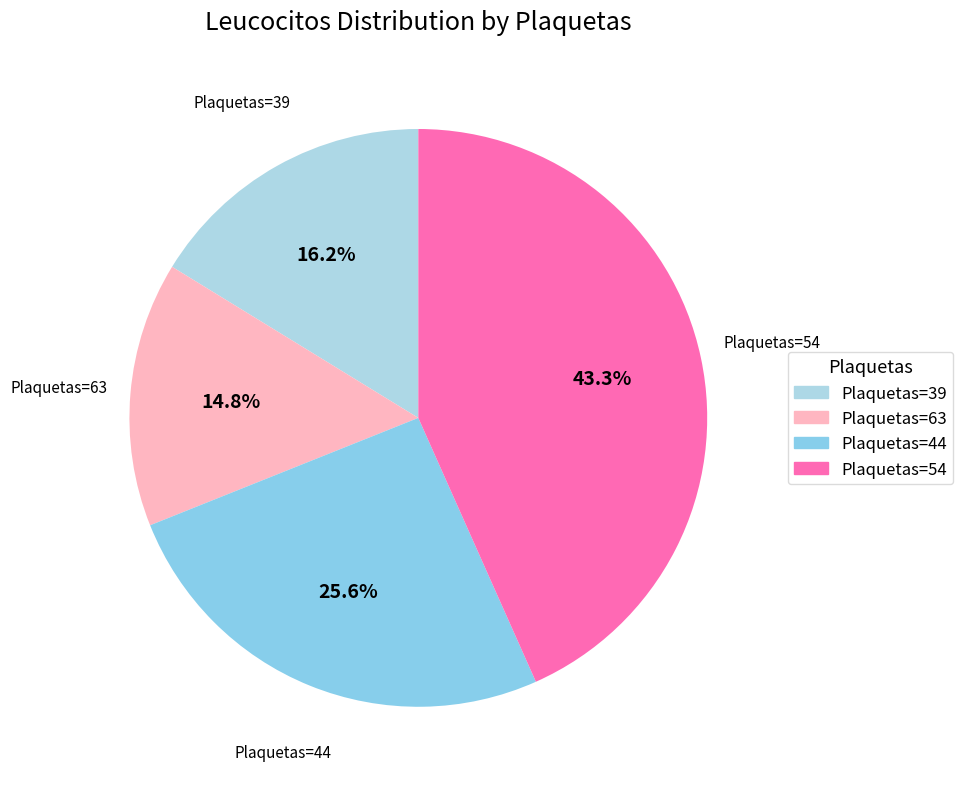

Which slice is the largest?

54